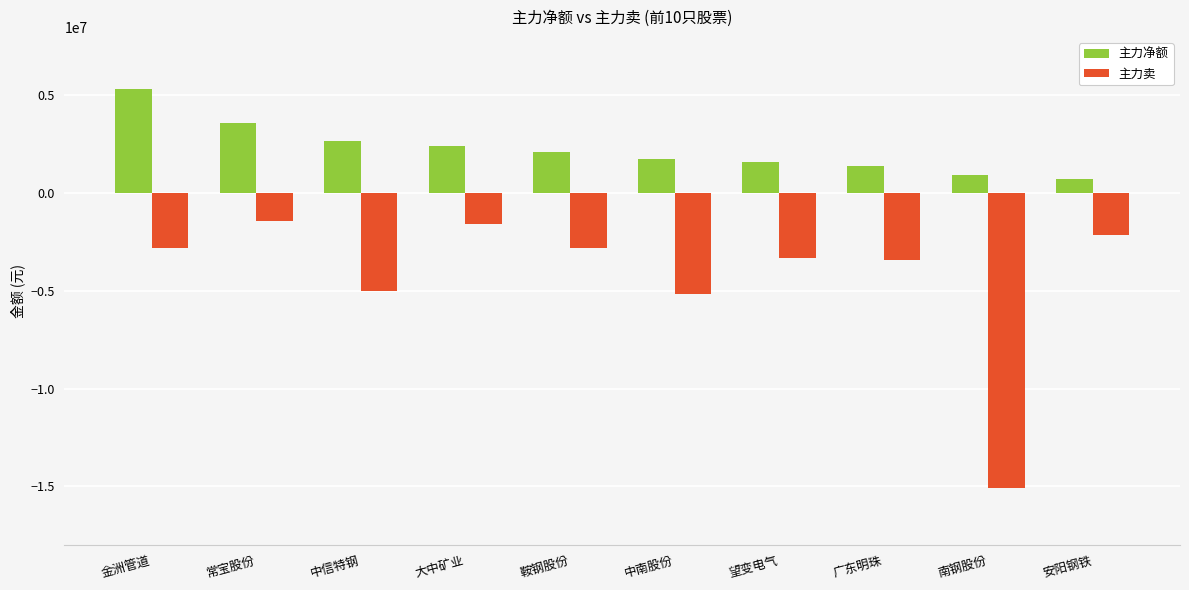

At which category does the chart reach its minimum across all series?

南钢股份